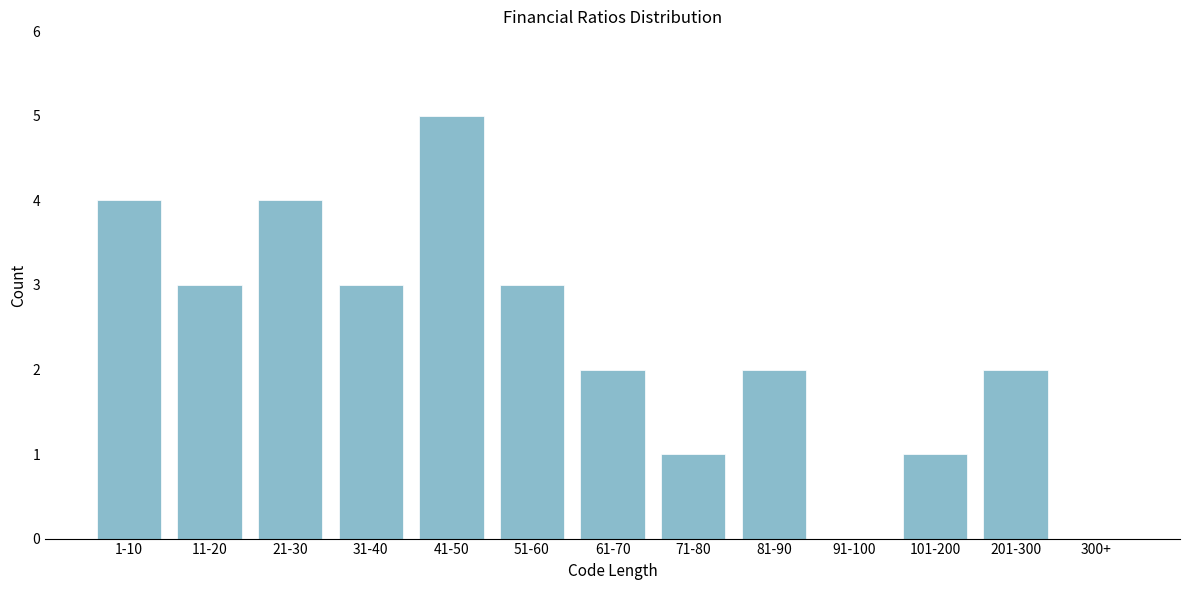

Reading left to right, list all the values displayed in this chart.

1-10=4	11-20=3	21-30=4	31-40=3	41-50=5	51-60=3	61-70=2	71-80=1	81-90=2	91-100=0	101-200=1	201-300=2	300+=0